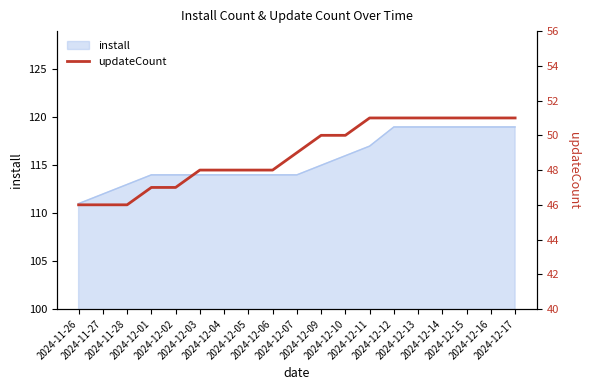

What position from the left is 2024-12-06?

9